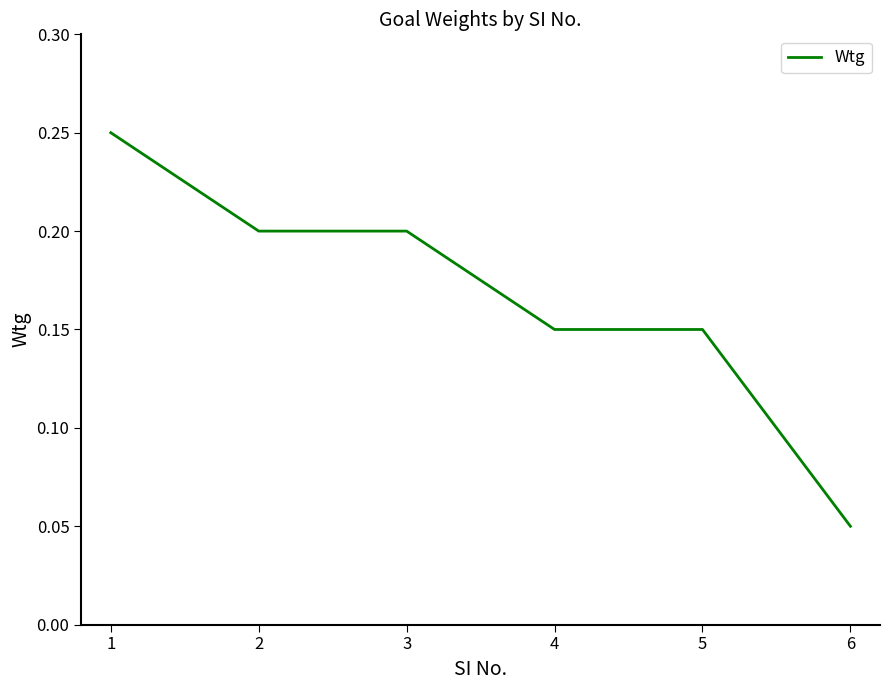

What is the sum of all values?

1.0